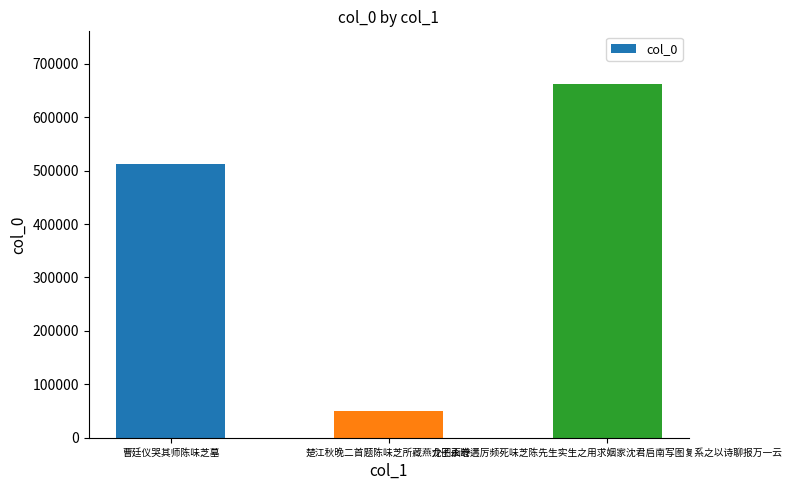

Are the bars horizontal?

No